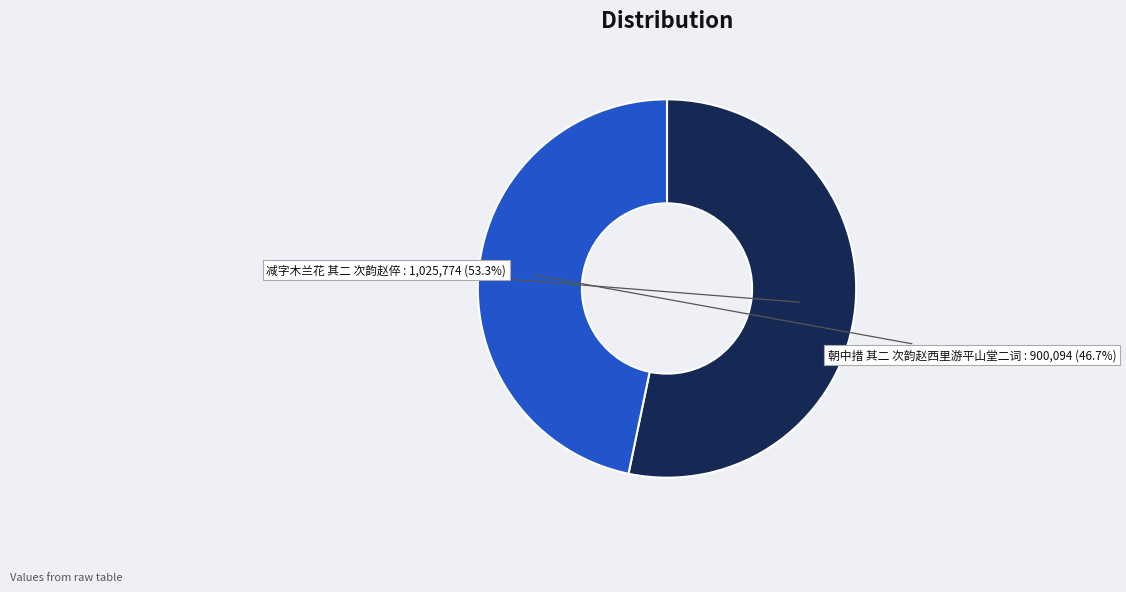

To the nearest percent, what is the average slice percentage?

50%